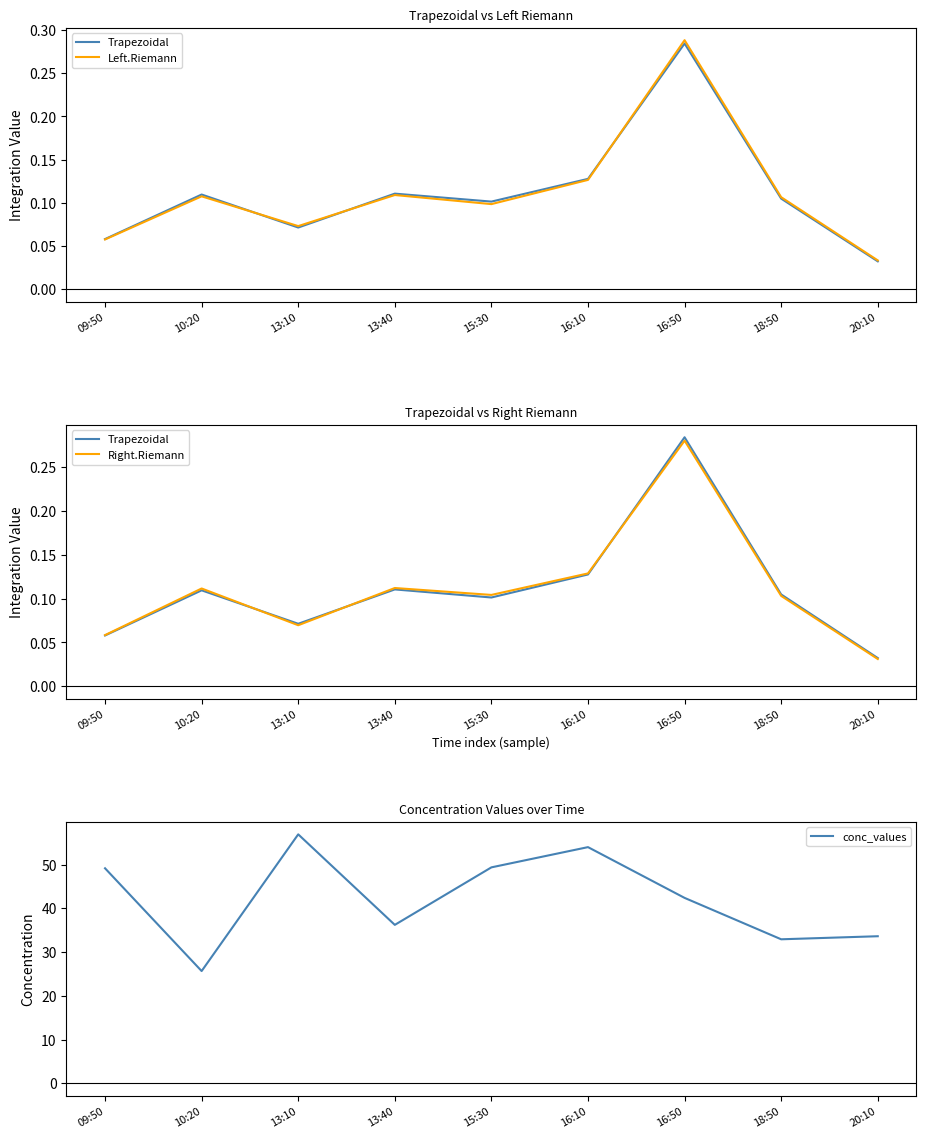

Where is the first local minimum for Trapezoidal?

13:10